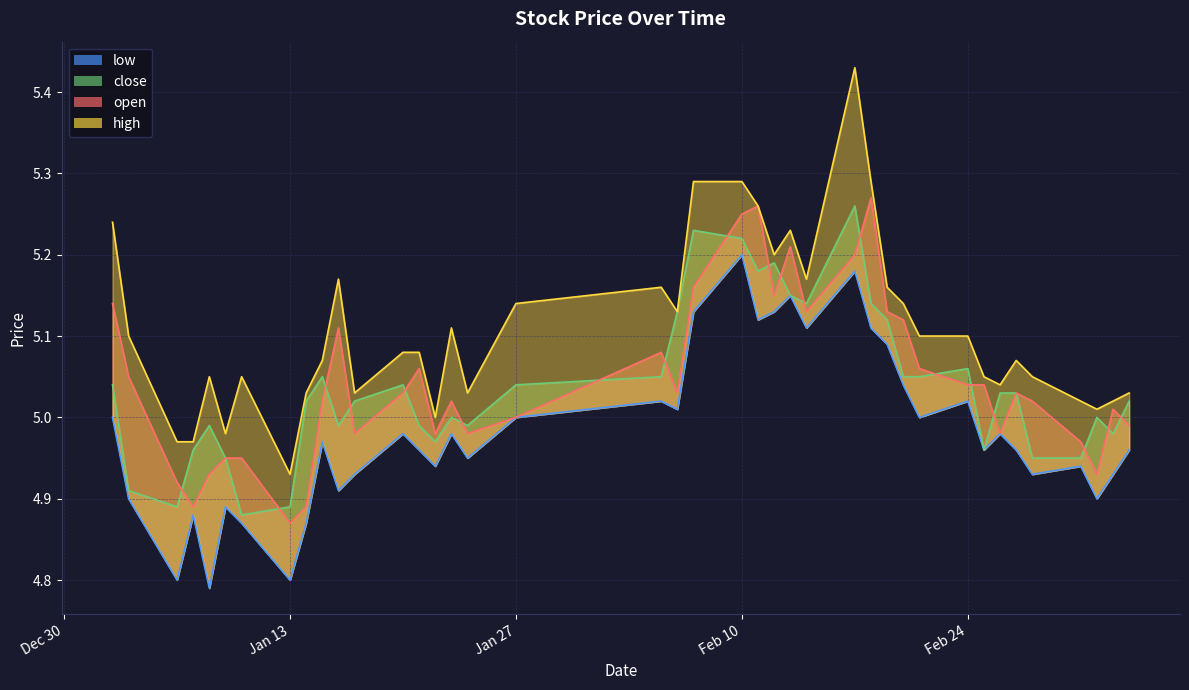

In high, how many points are higher than both neighbors (excluding endpoints)?

8